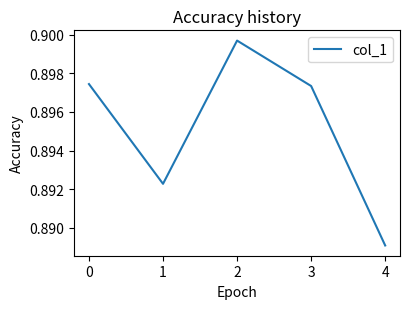

How many lines are shown in the chart?

1